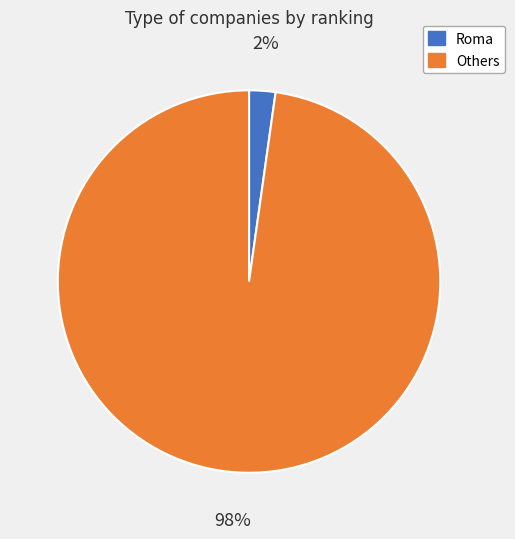

To the nearest percent, what portion does Roma represent?

2%